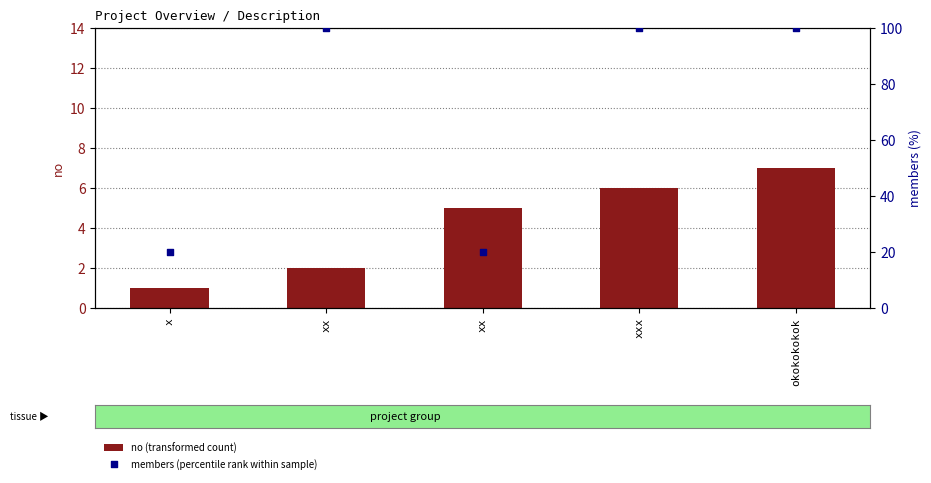

Which series reaches the maximum Y coordinate?

members (percentile rank within sample)